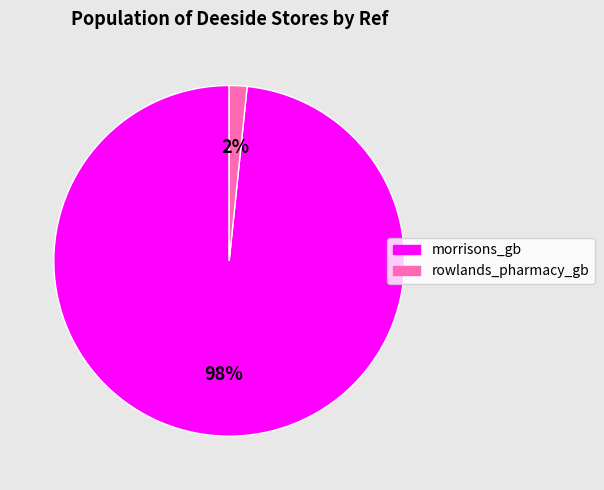

True or false: rowlands_pharmacy_gb accounts for 2% of the total.

True